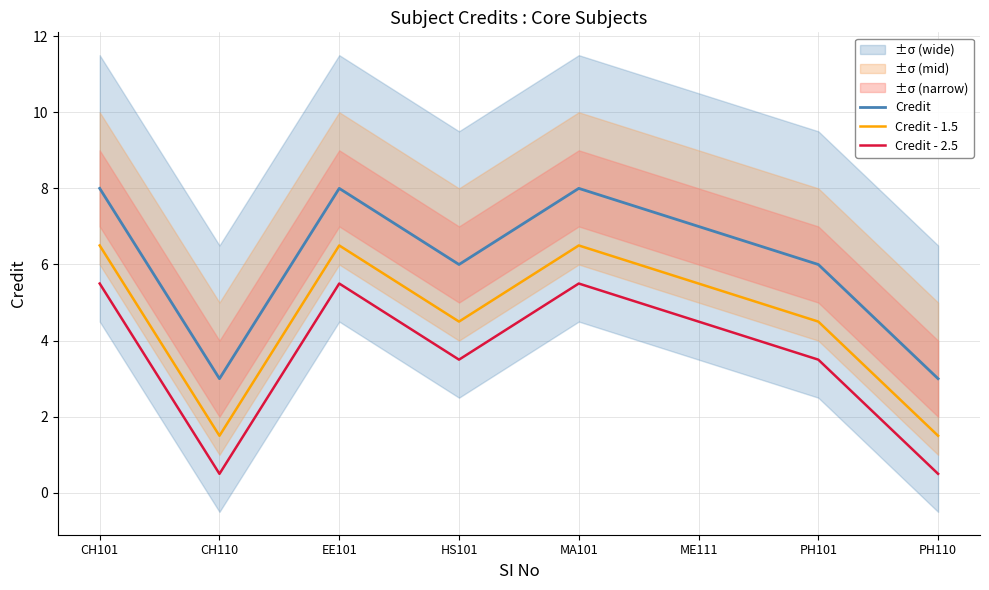

Rank the series by their average value, from lowest to highest.

Credit - 2.5, Credit - 1.5, Credit